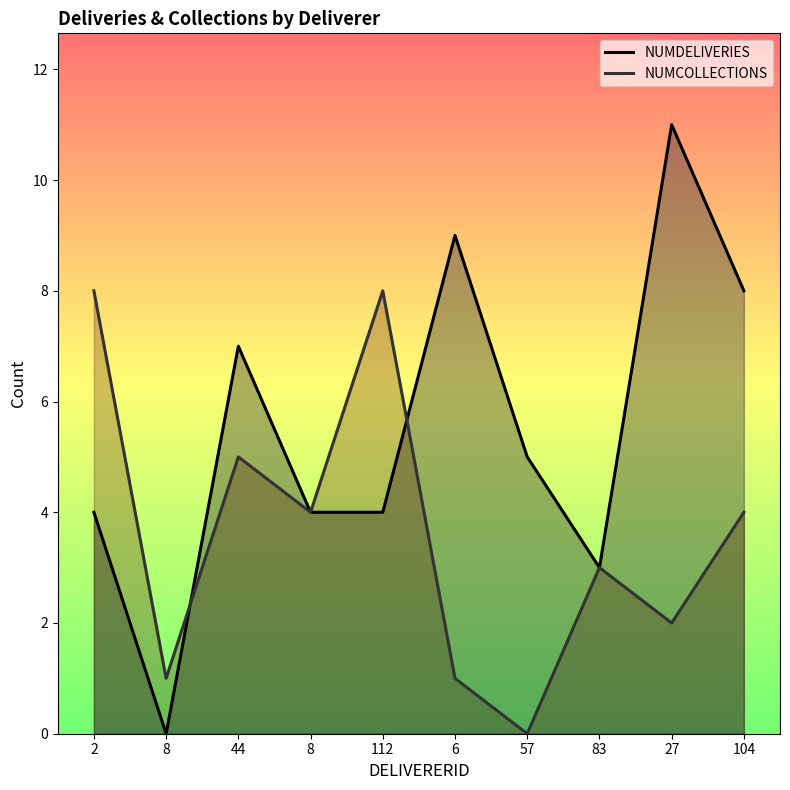

What is the total value across all series at 112?

12